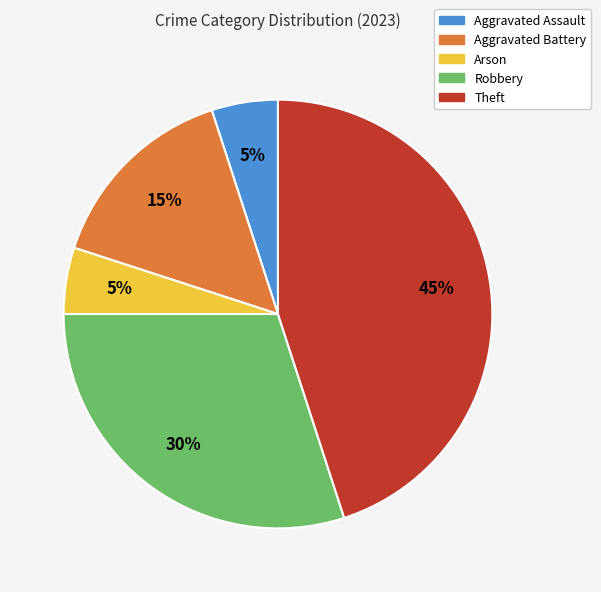

Is Aggravated Battery the majority of the pie?

No